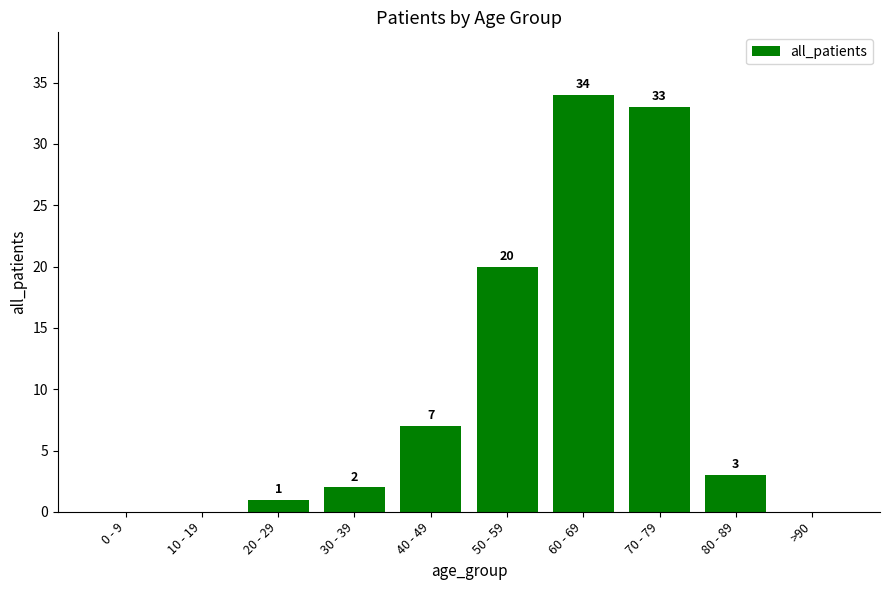

Count the number of categories in the chart.

10